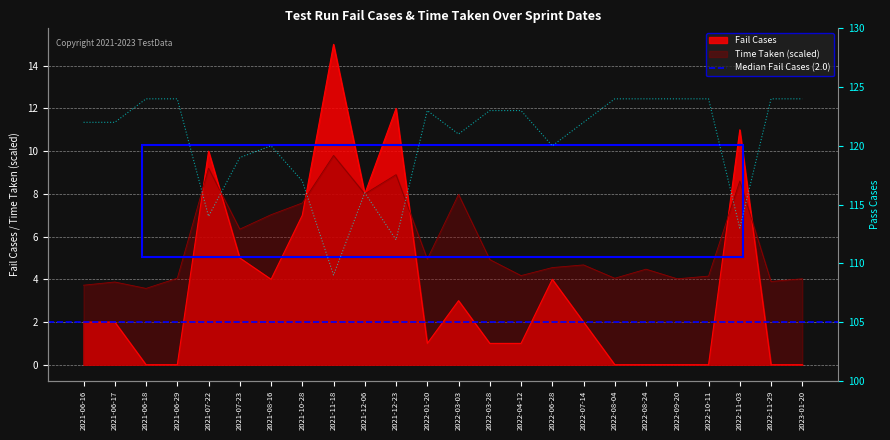

At which label is Time Taken (scaled) closest to 6?

2021-07-23